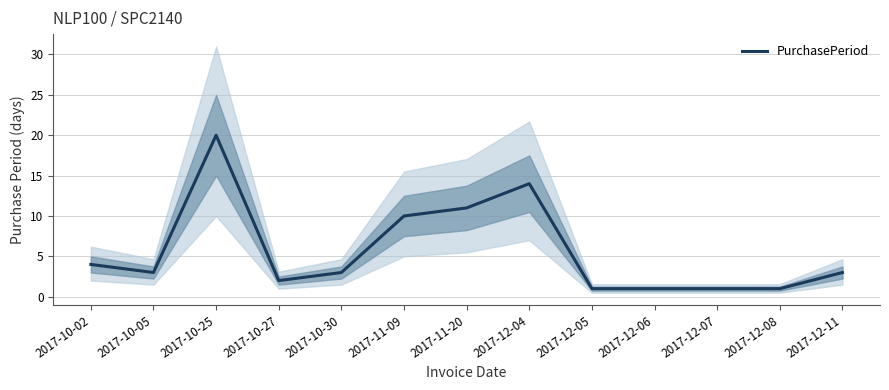

What is the sum of all values?

74